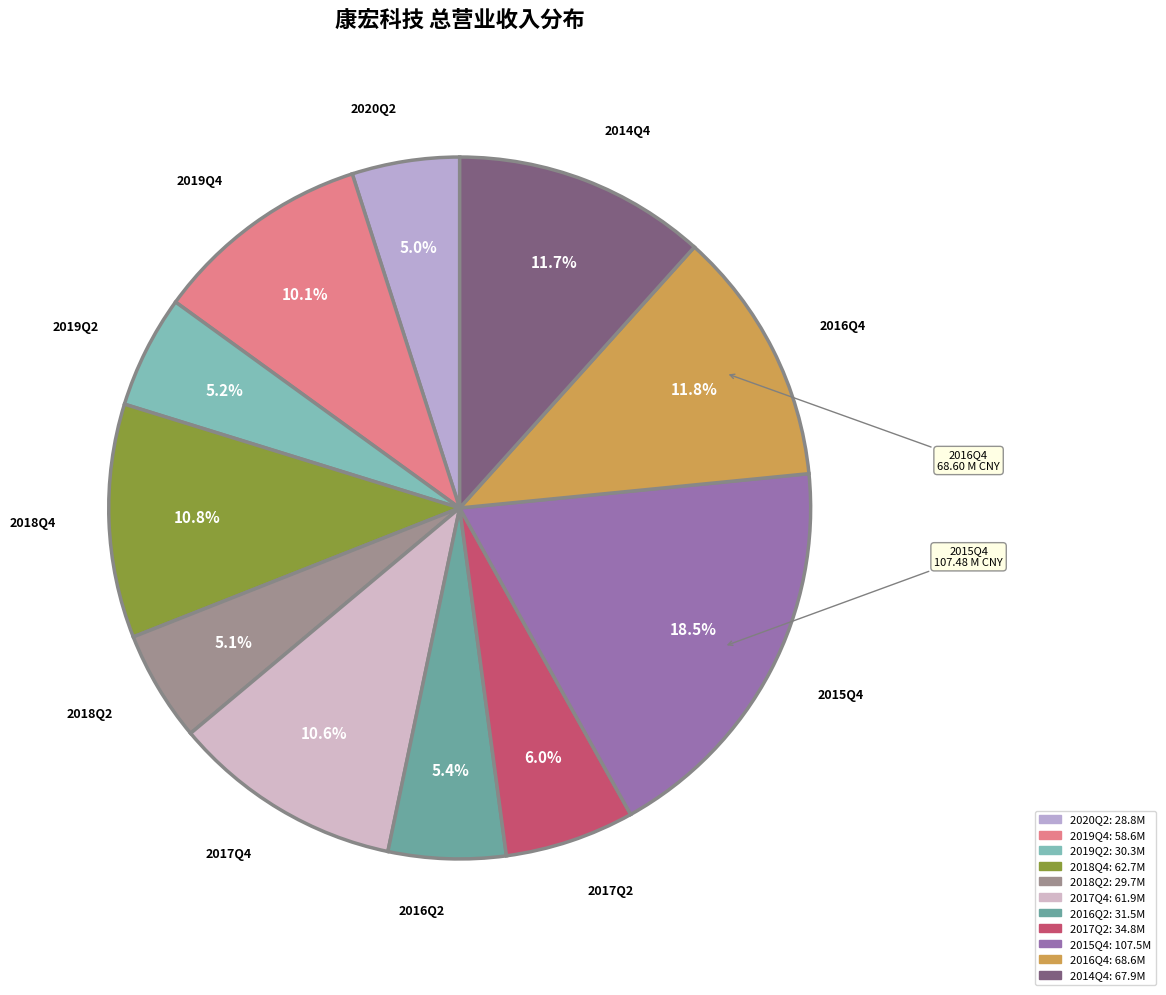

Is the sum of 2015Q4 and 2019Q4 greater than half?

No